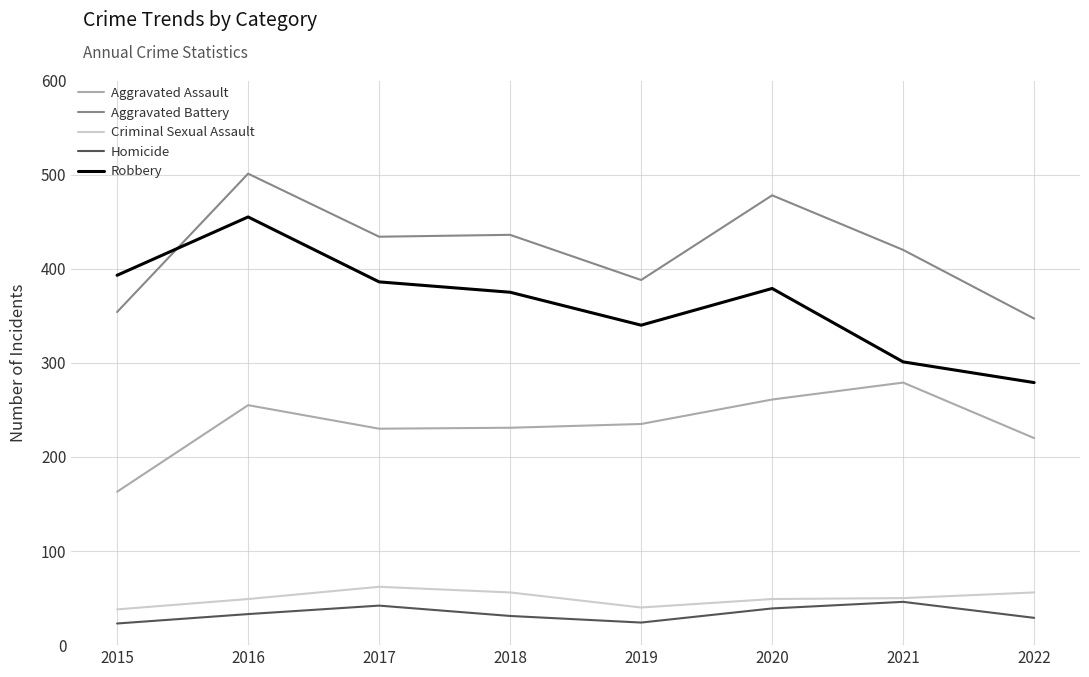

Where do Aggravated Battery and Robbery first cross each other?

2015 and 2016